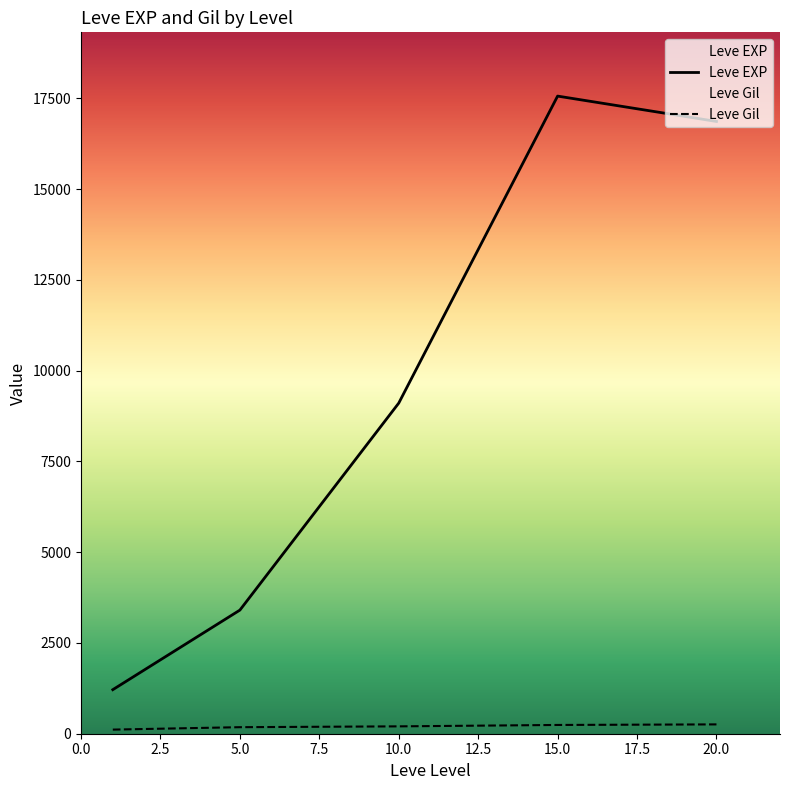

How many interior local valleys does the Leve EXP series have?

0